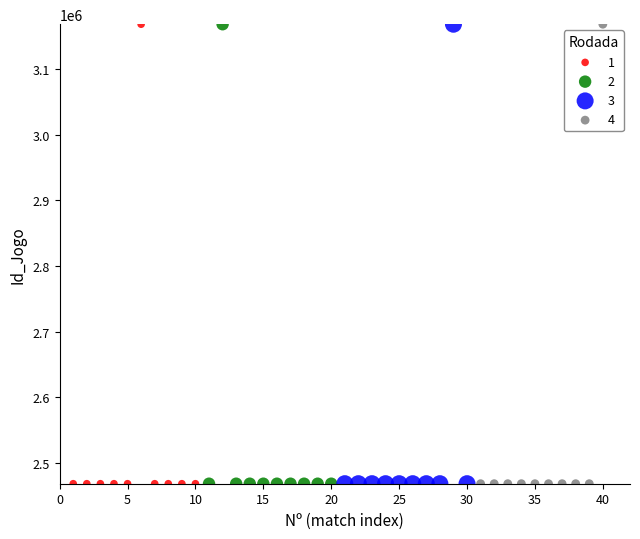

What are all the series names shown in the legend?

1, 2, 3, 4